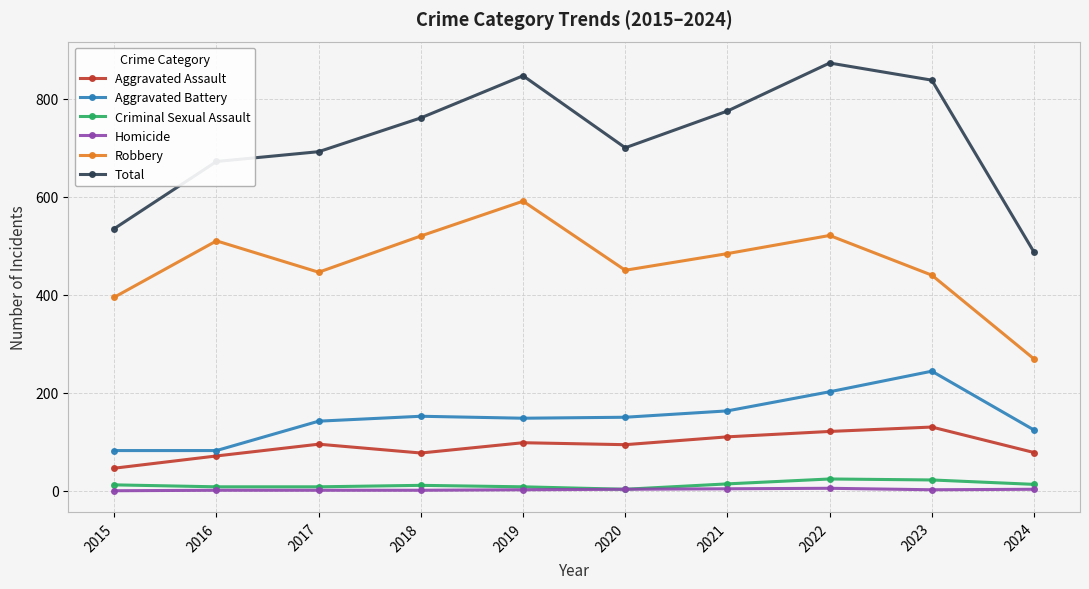

At how many categories does at least one series exceed 596?

8